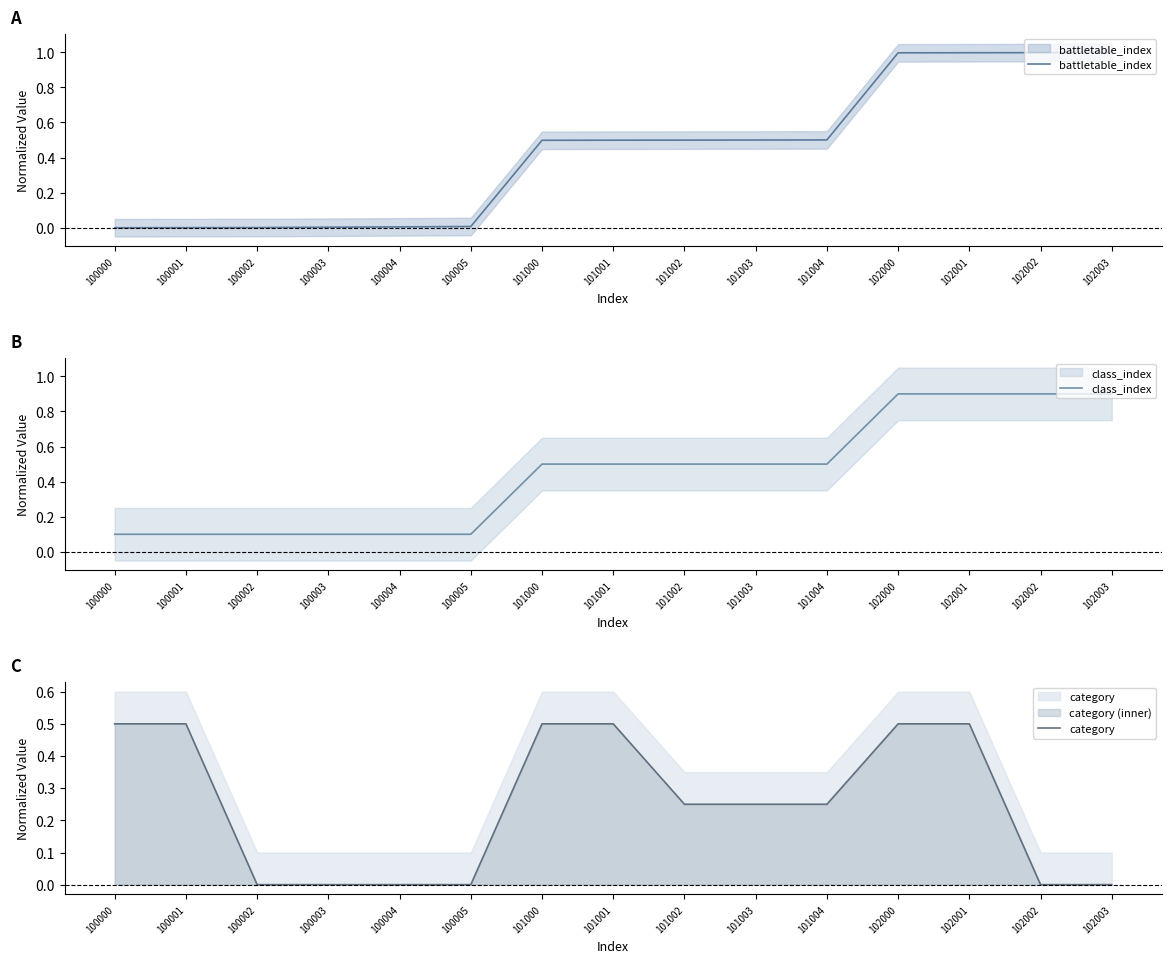

Rank the categories by class_index value from lowest to highest.

100000, 100001, 100002, 100003, 100004, 100005, 101000, 101001, 101002, 101003, 101004, 102000, 102001, 102002, 102003